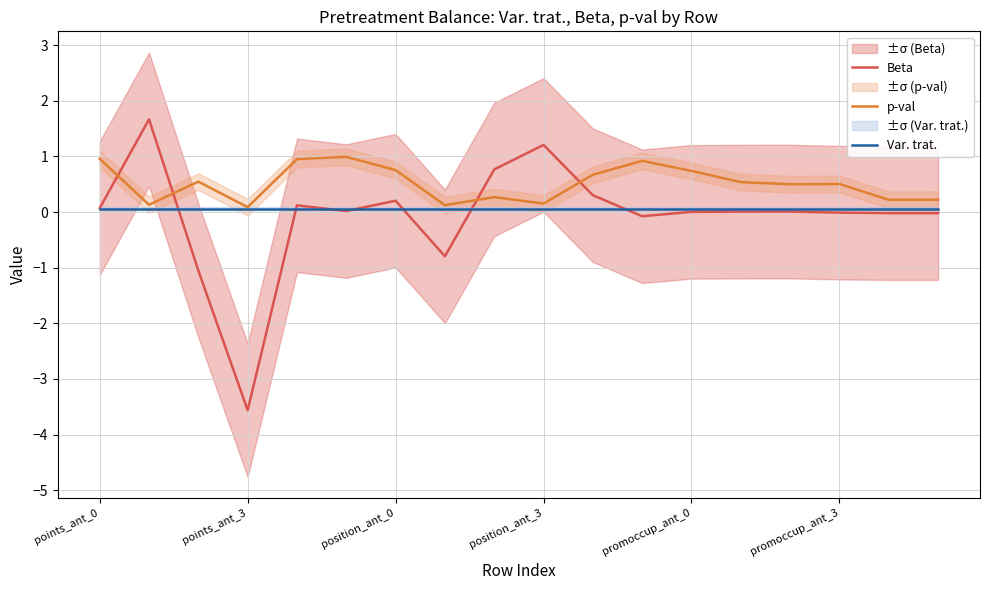

How many data points in Beta are less than 0?

7